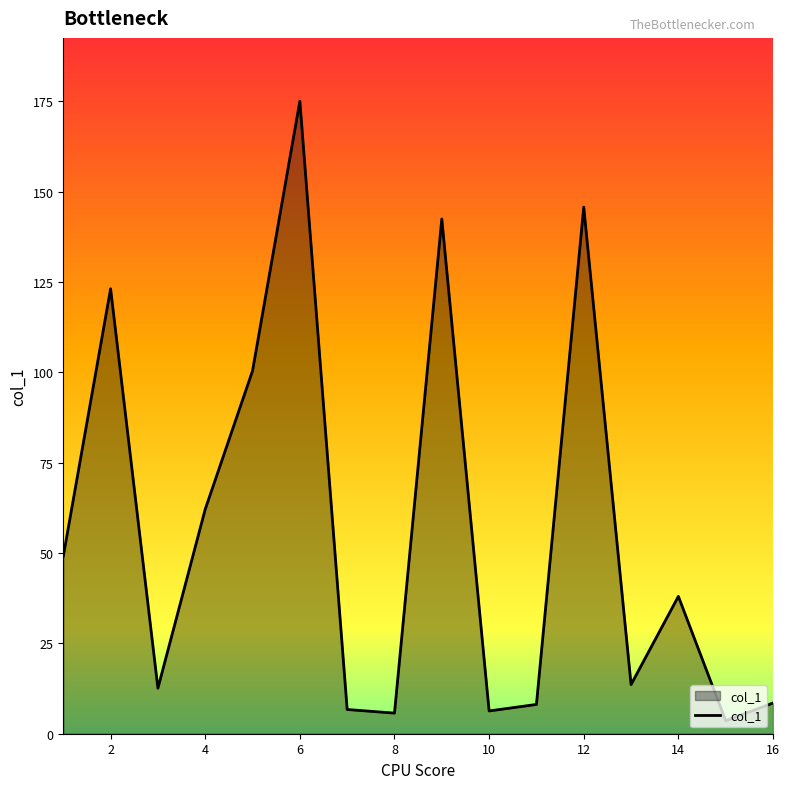

What is the greatest value displayed?

175.0